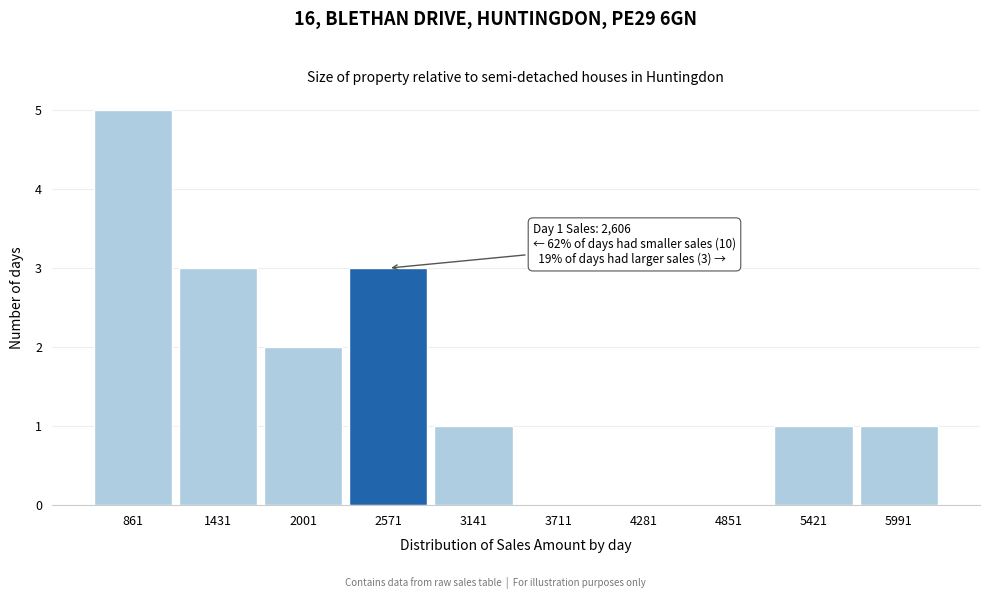

Reading left to right, list all the values displayed in this chart.

861=5	1431=3	2001=2	2571=3	3141=1	3711=0	4281=0	4851=0	5421=1	5991=1